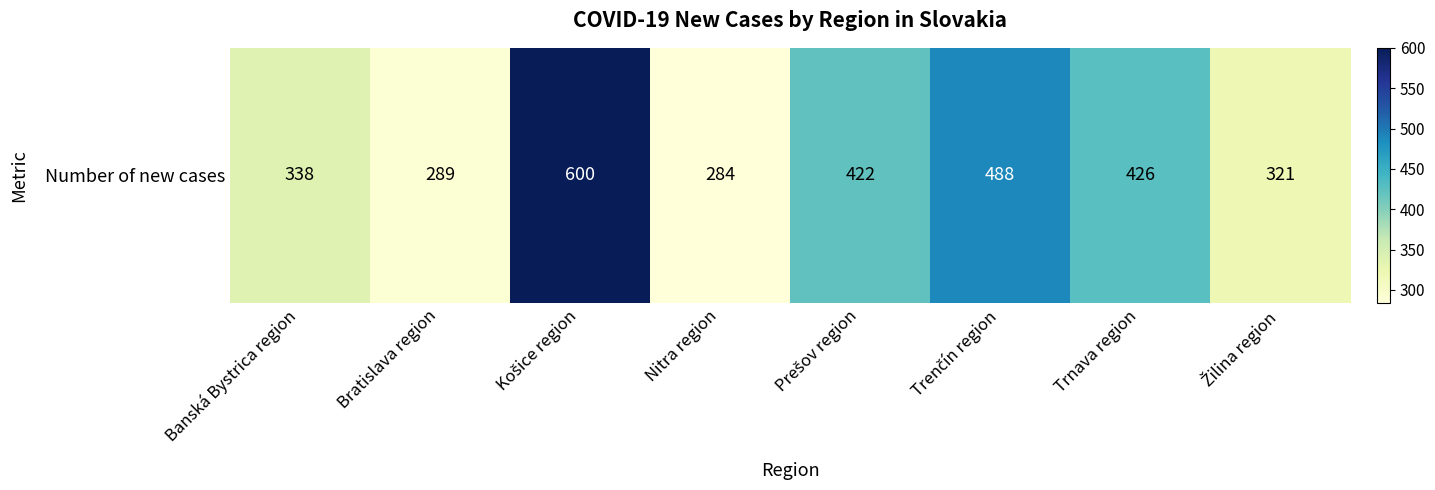

At which category does the chart reach its minimum across all series?

Nitra region